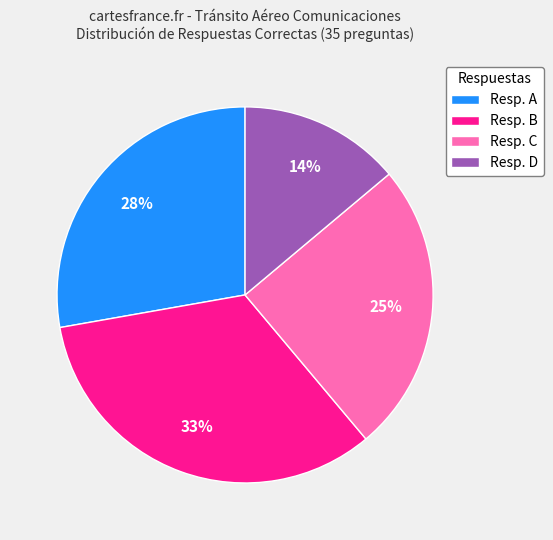

To the nearest percent, what is the difference between the Resp. A and Resp. D slice percentages?

14%